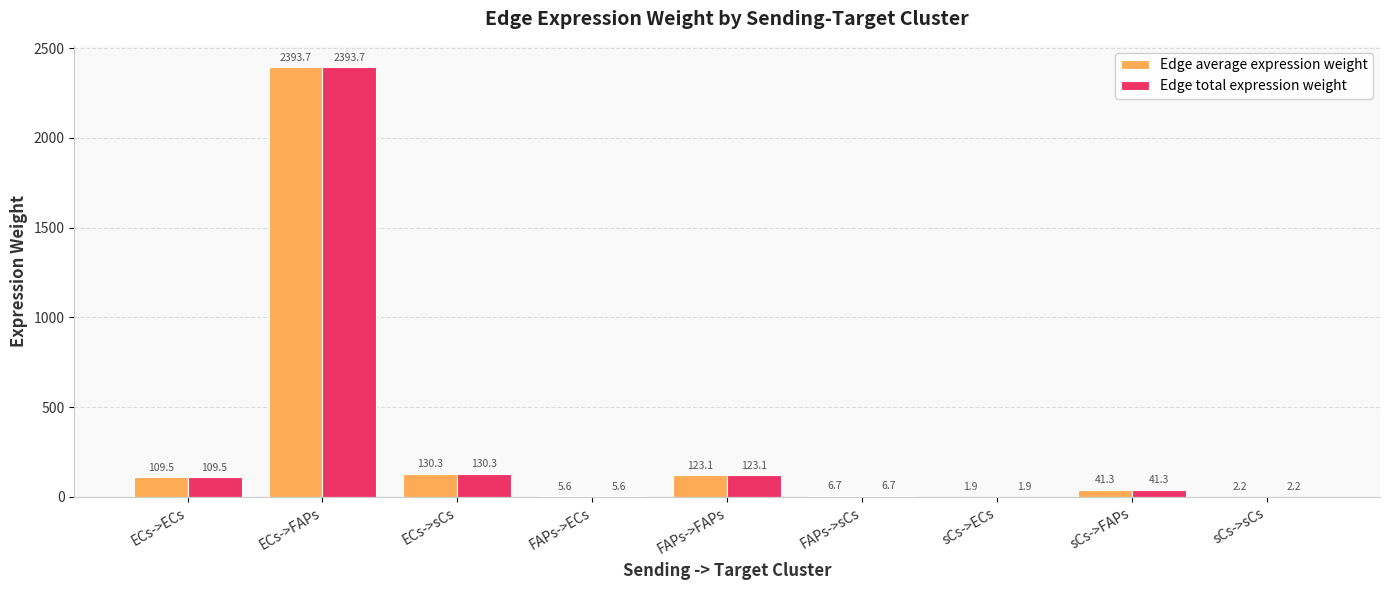

What is the sum of the Edge average expression weight values at FAPs->FAPs and sCs->FAPs?

164.4